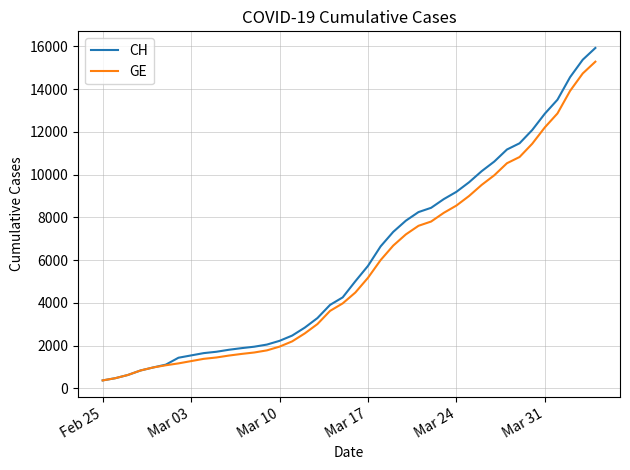

At how many categories does at least one series exceed 6753?

17